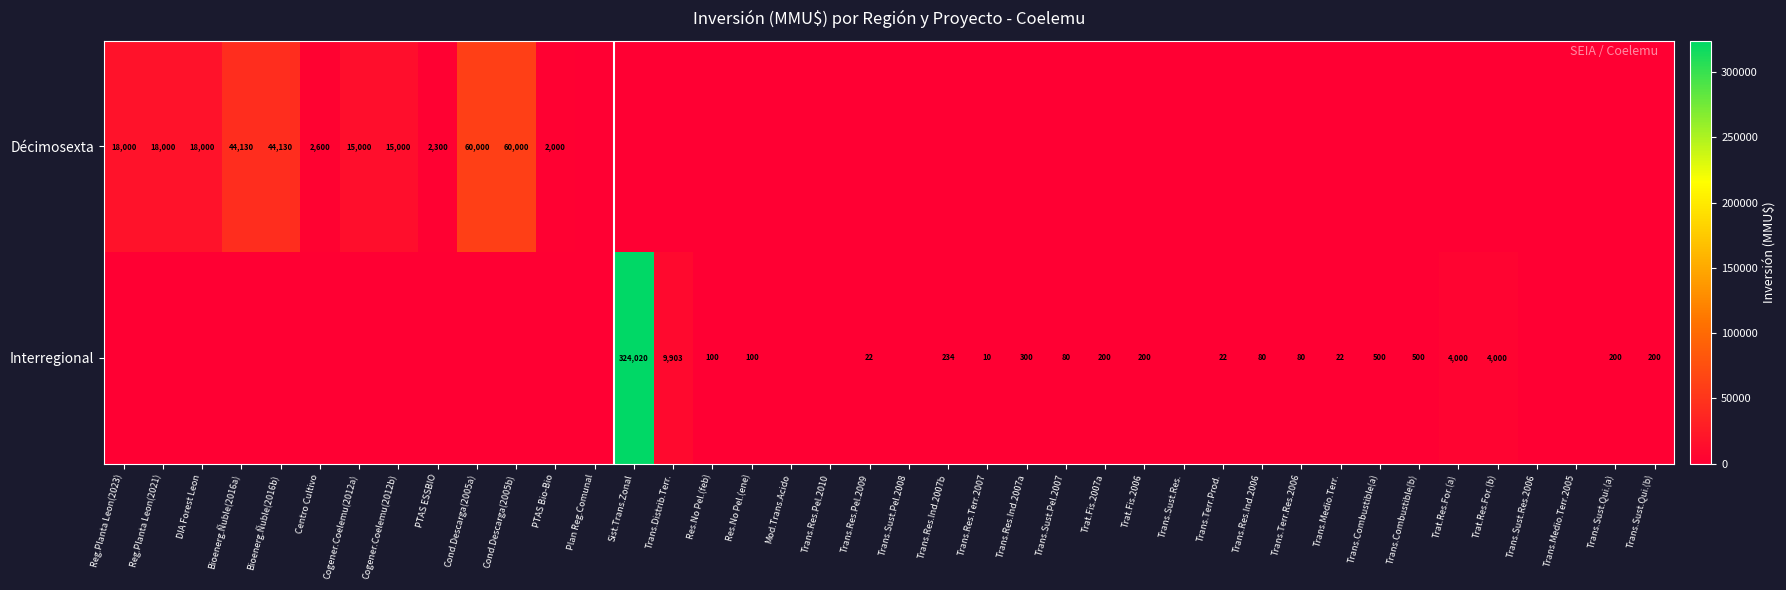

Is it true that Interregional equals 500 at Trans.Combustible(a)?

True